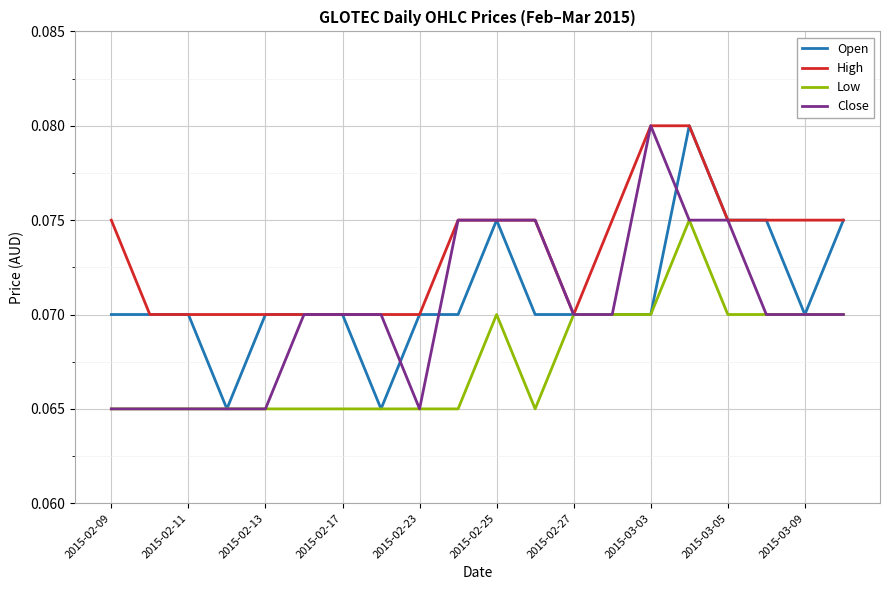

Which series has the largest total across all categories?

High